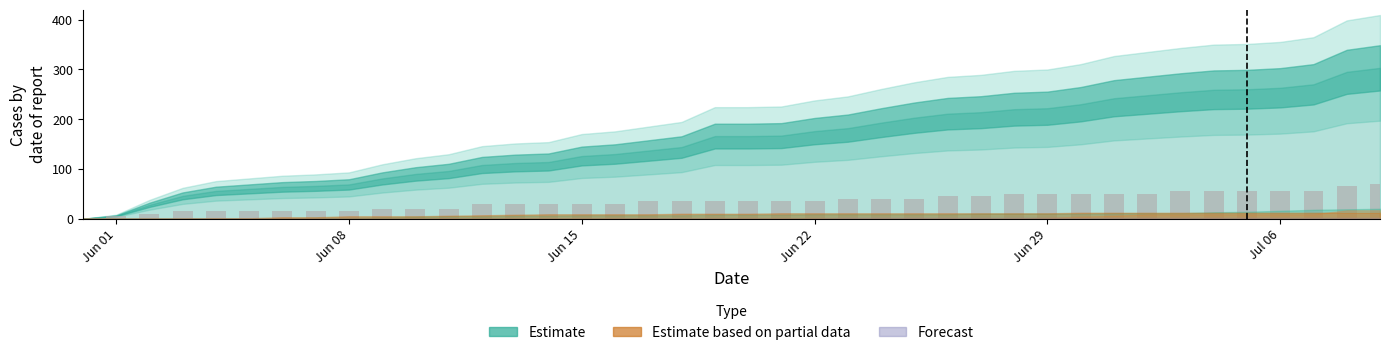

What is the greatest value displayed?

70